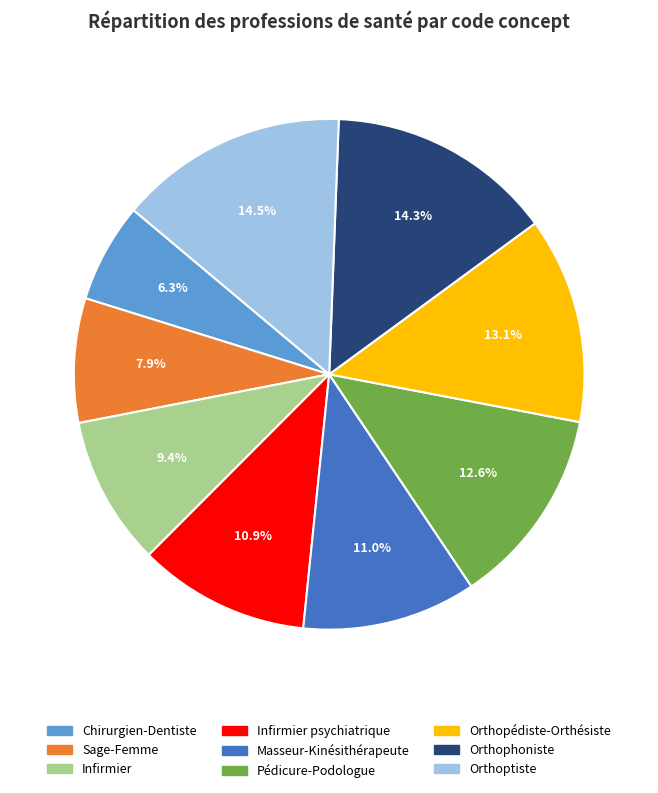

Does any single category account for the majority?

No